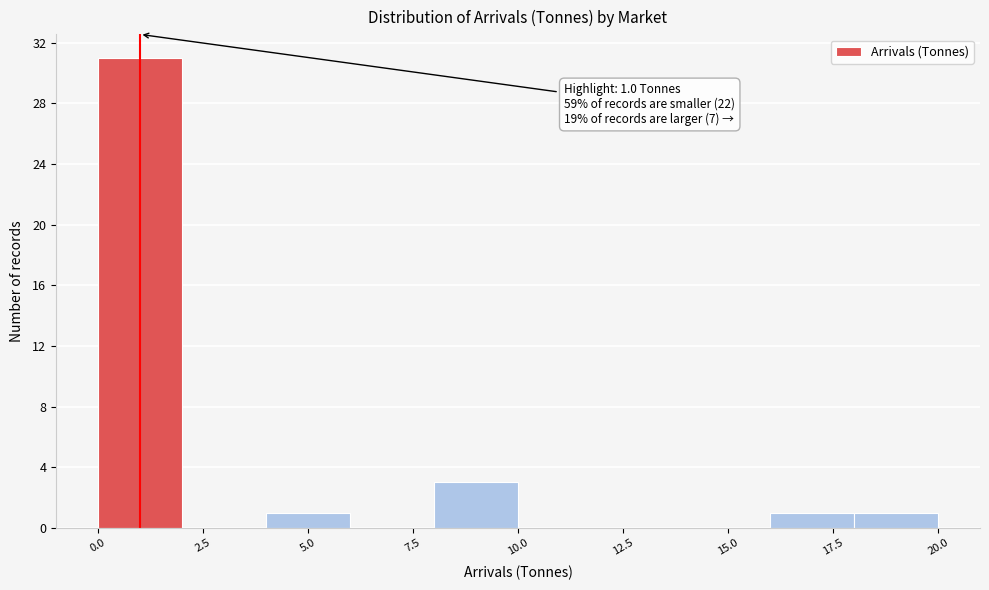

Around what value on the x-axis is the tallest bar? Give the approximate position of its centre, as read against the axis.

1.0